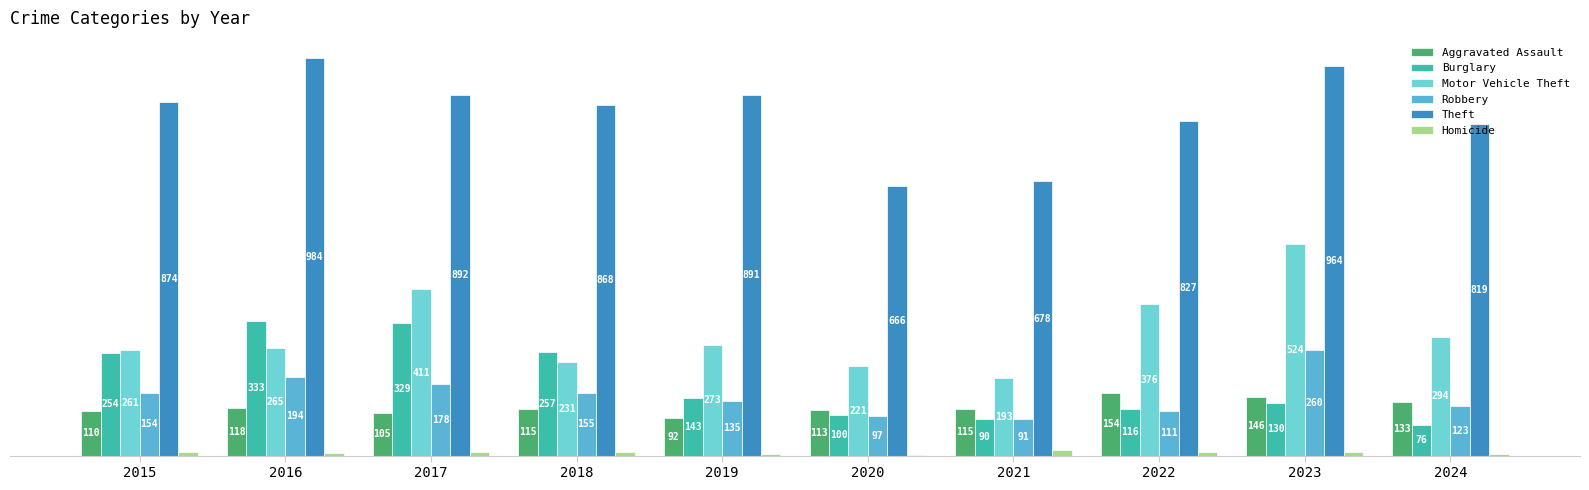

Reading left to right, transcribe all the data shown in this chart.

Aggravated Assault: 2015=110	2016=118	2017=105	2018=115	2019=92	2020=113	2021=115	2022=154	2023=146	2024=133
Burglary: 2015=254	2016=333	2017=329	2018=257	2019=143	2020=100	2021=90	2022=116	2023=130	2024=76
Motor Vehicle Theft: 2015=261	2016=265	2017=411	2018=231	2019=273	2020=221	2021=193	2022=376	2023=524	2024=294
Robbery: 2015=154	2016=194	2017=178	2018=155	2019=135	2020=97	2021=91	2022=111	2023=260	2024=123
Theft: 2015=874	2016=984	2017=892	2018=868	2019=891	2020=666	2021=678	2022=827	2023=964	2024=819
Homicide: 2015=9	2016=7	2017=8	2018=10	2019=5	2020=2	2021=13	2022=9	2023=10	2024=3